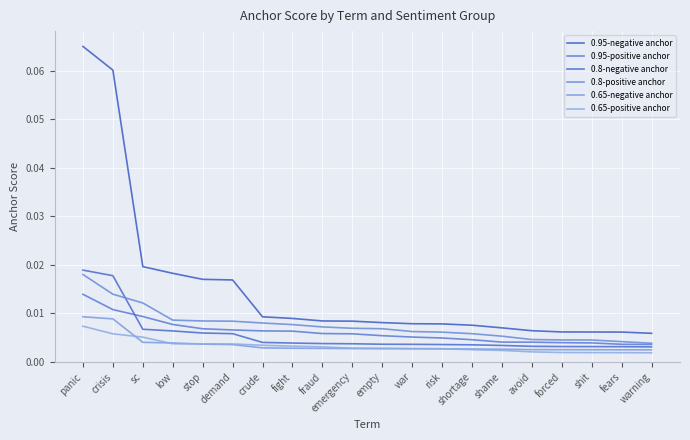

Does the chart display data point markers on the line(s)?

No